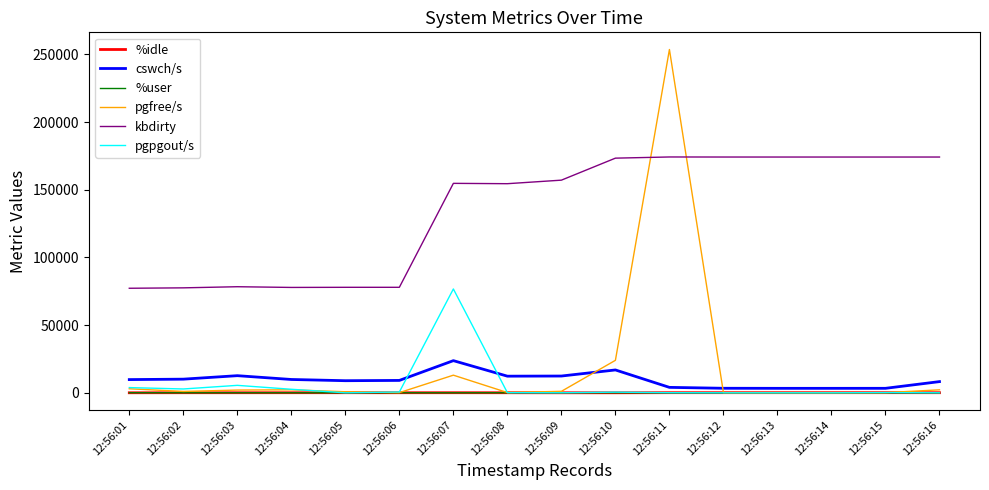

True or false: kbdirty and %idle cross at least once.

False